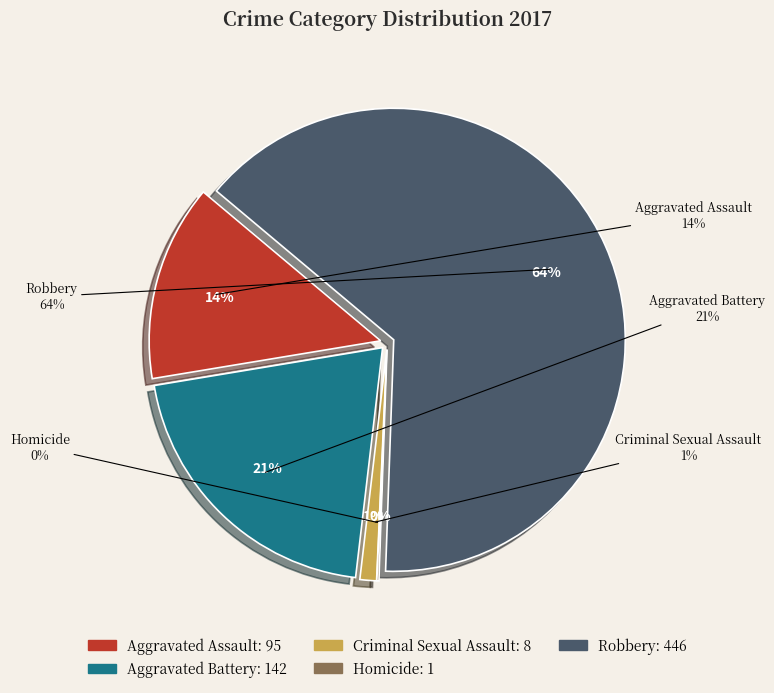

To the nearest percent, what is the difference between the largest and smallest slice percentages?

64%